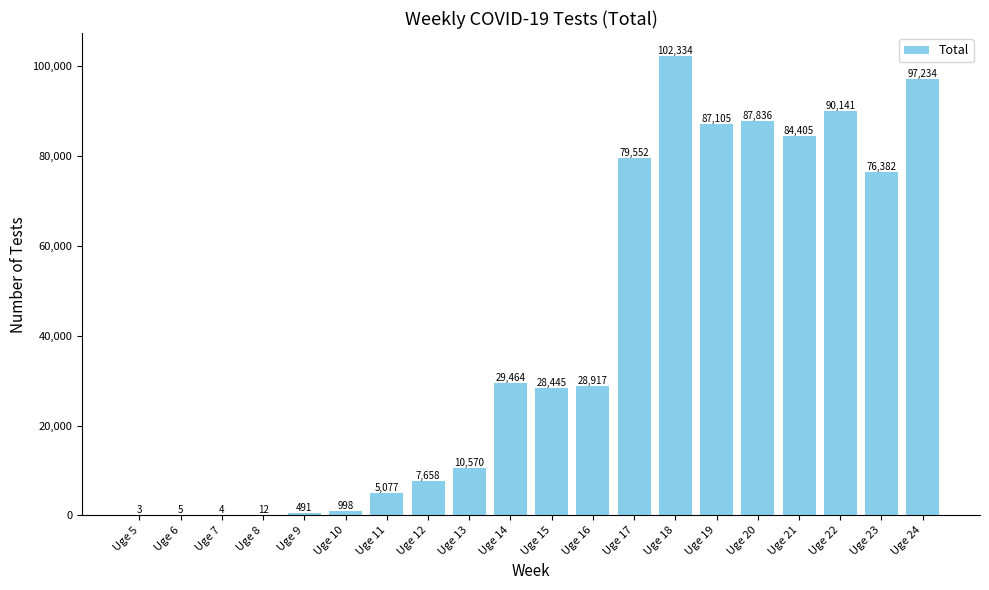

What is the change in value from Uge 6 to Uge 8?

+7